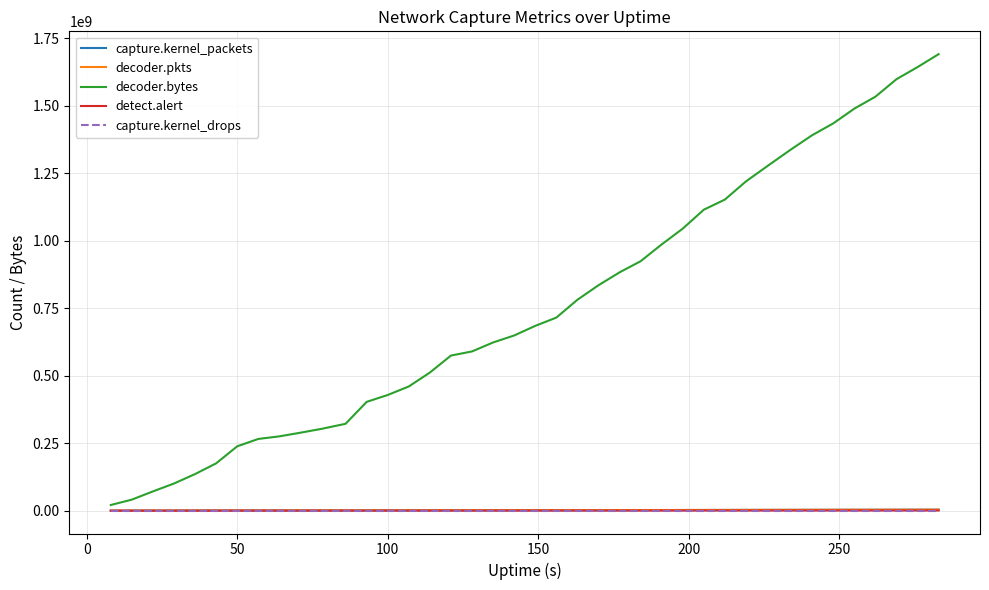

Which series has the largest range (max minus min)?

decoder.bytes